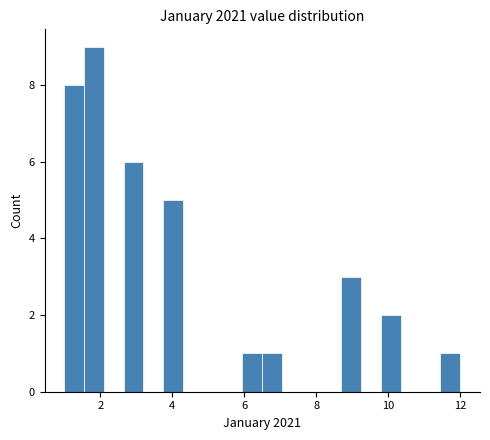

Around what value on the x-axis is the tallest bar? Give the approximate position of its centre, as read against the axis.

1.8